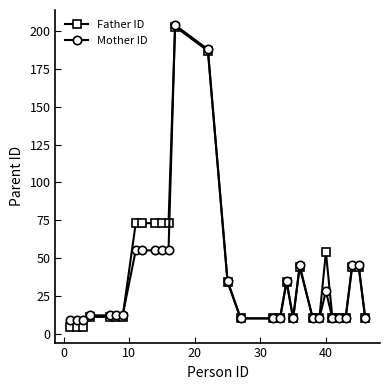

What is the value of the Mother ID point at the 16th from the left?

10